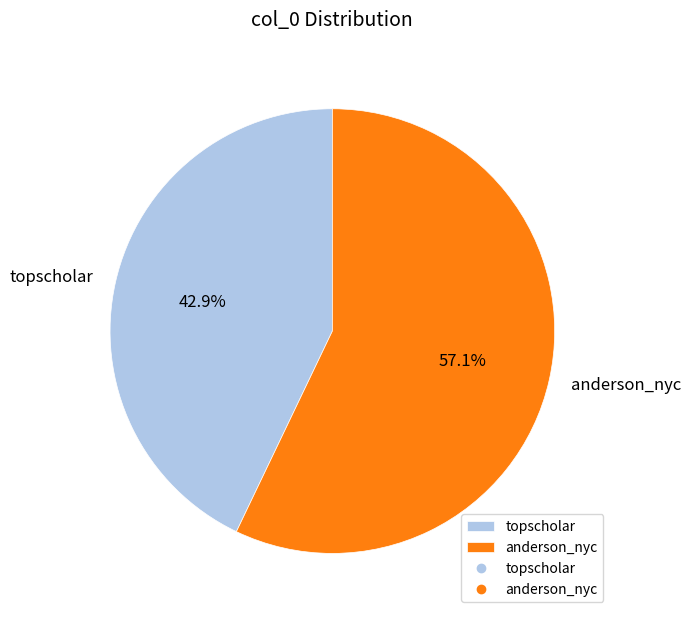

Count the number of slices in the pie.

2